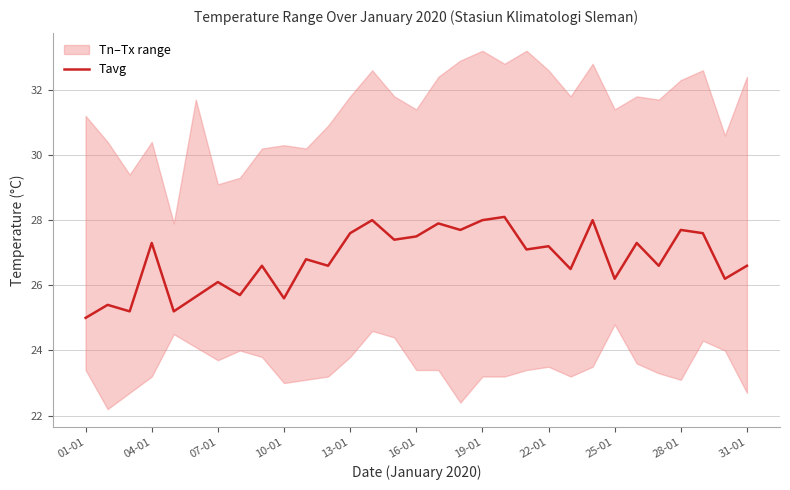

What value does the data have at 19?

28.1